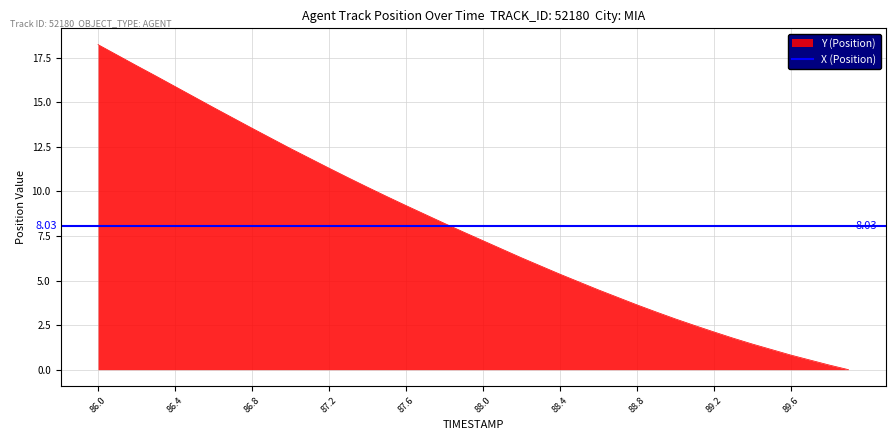

Rank the categories by value from lowest to highest.

89.9, 89.8, 89.7, 89.6, 89.5, 89.4, 89.3, 89.2, 89.1, 89.0, 88.9, 88.8, 88.7, 88.6, 88.5, 88.4, 88.3, 88.2, 88.1, 88.0, 87.9, 87.8, 87.7, 87.6, 87.5, 87.4, 87.3, 87.2, 87.1, 87.0, 86.9, 86.8, 86.7, 86.6, 86.5, 86.4, 86.3, 86.2, 86.1, 86.0